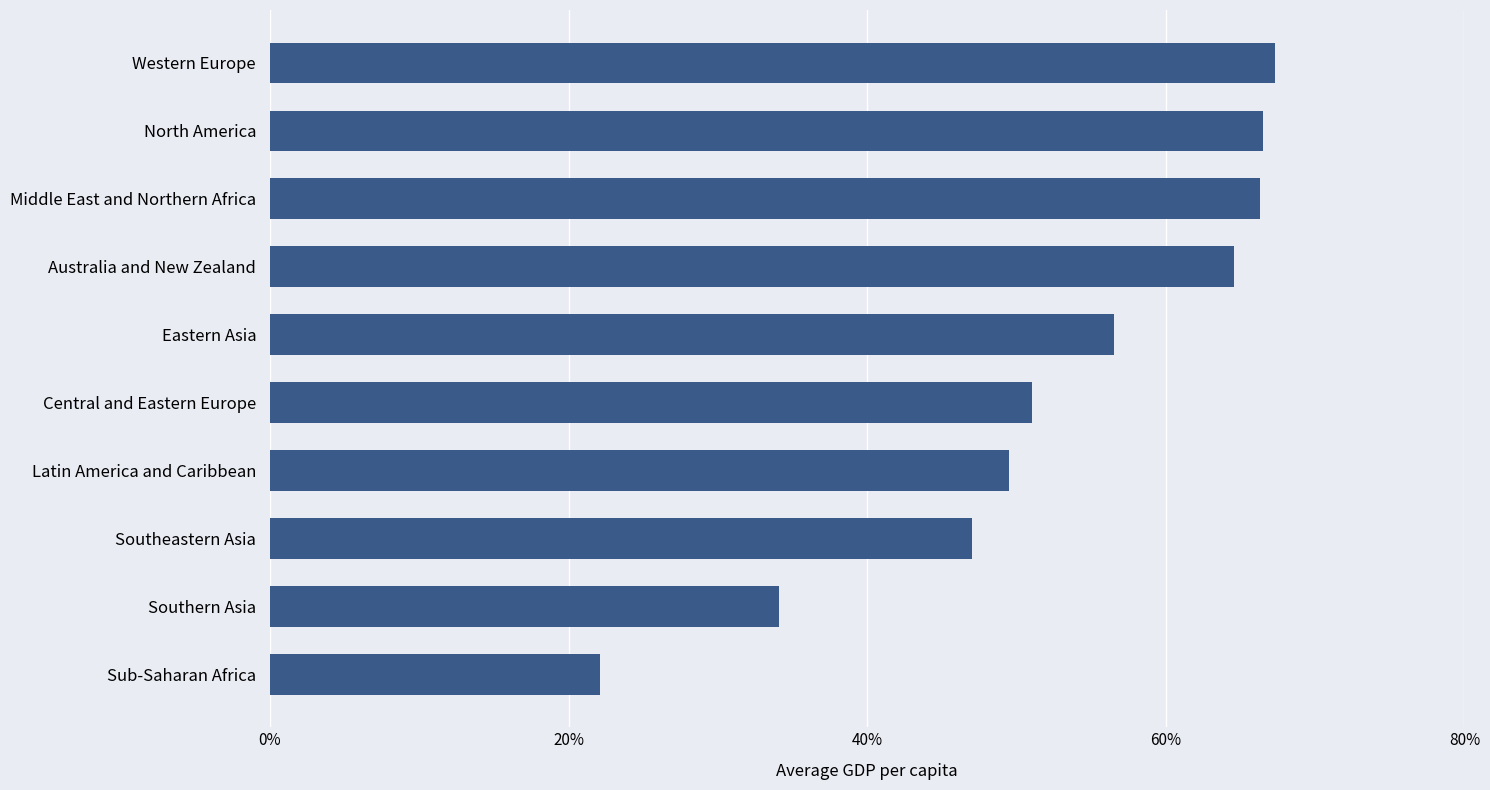

Does the chart contain any negative values?

No